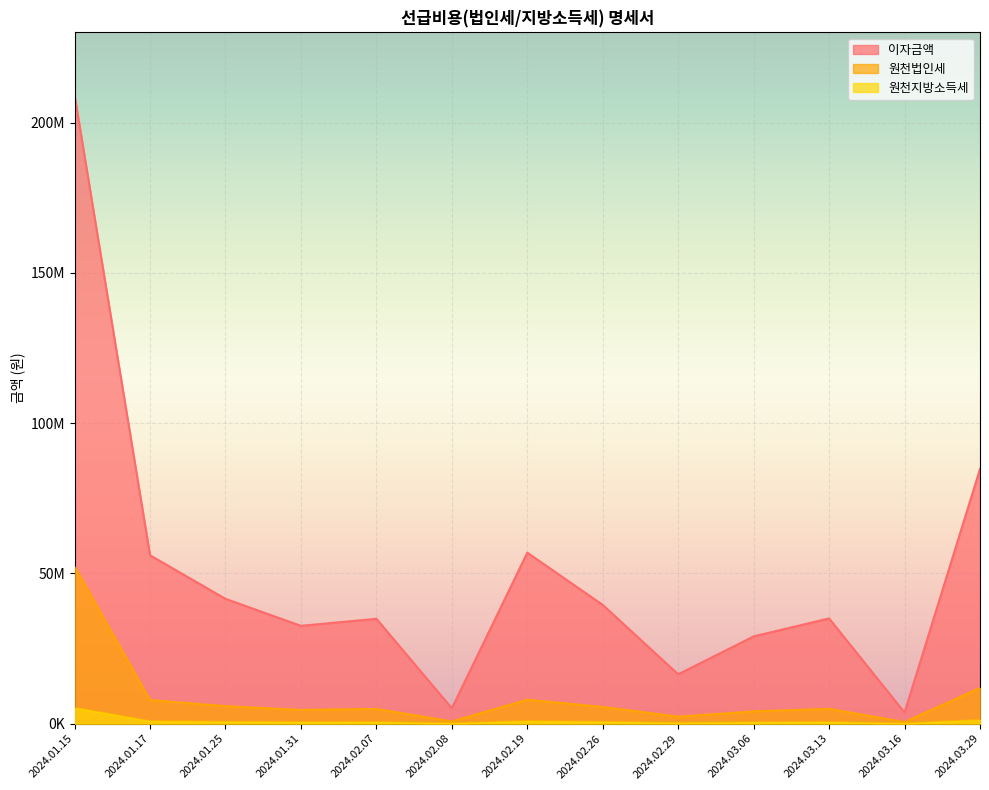

Which series has the largest range (max minus min)?

이자금액